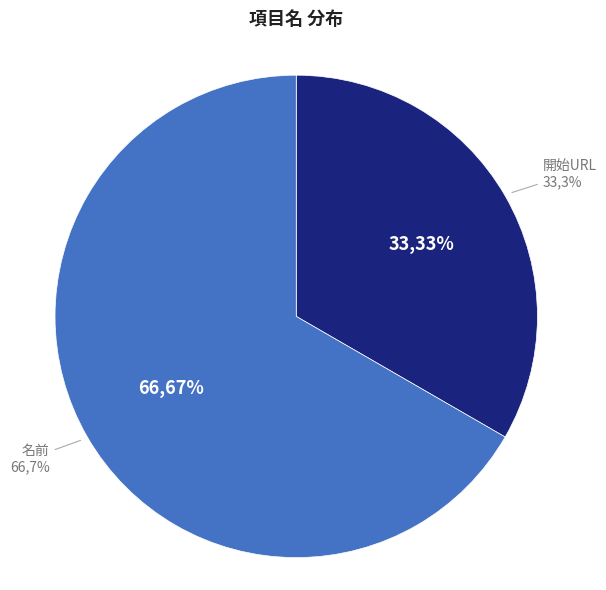

Count the number of slices in the pie.

2